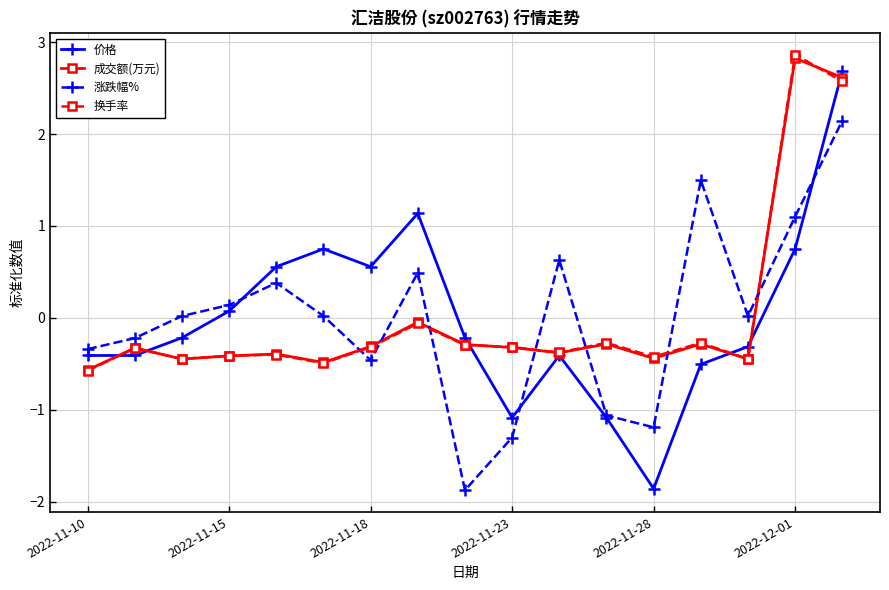

Which series has the widest spread of values?

价格